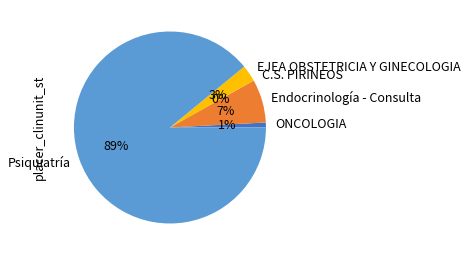

True or false: C.S. PIRINEOS accounts for 1% of the total.

False